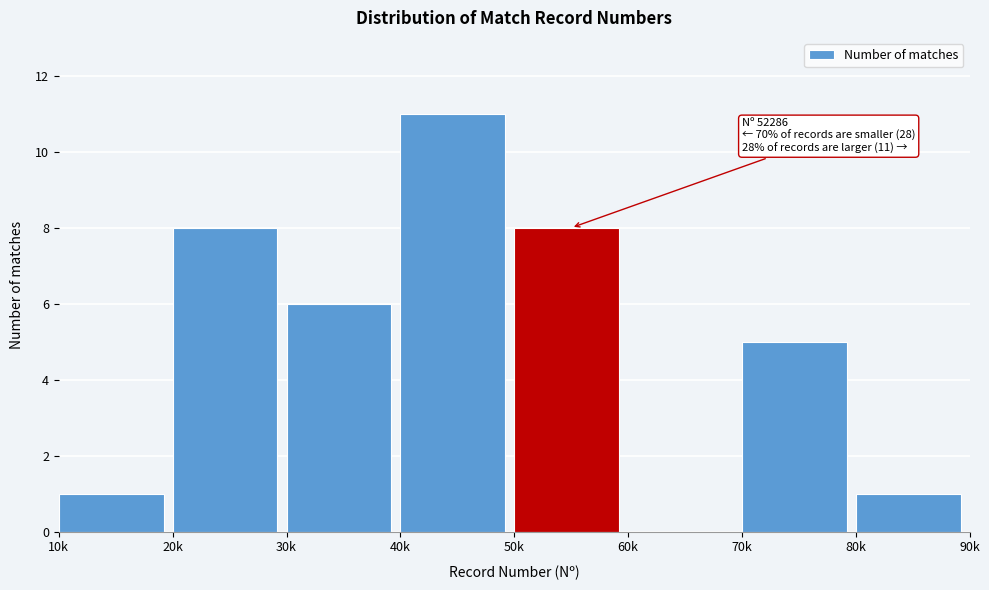

Reading left to right, what are all the values shown in this chart?

10k=1	20k=8	30k=6	40k=11	50k=8	60k=0	70k=5	80k=1